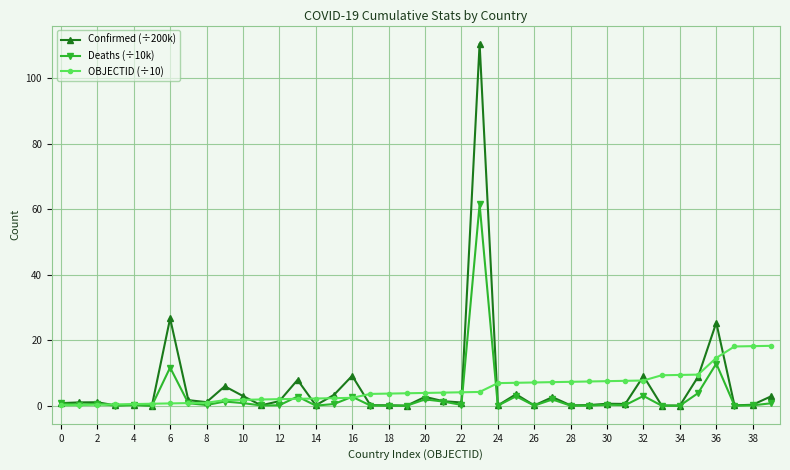

What are all the series names shown in the legend?

Confirmed (÷200k), Deaths (÷10k), OBJECTID (÷10)